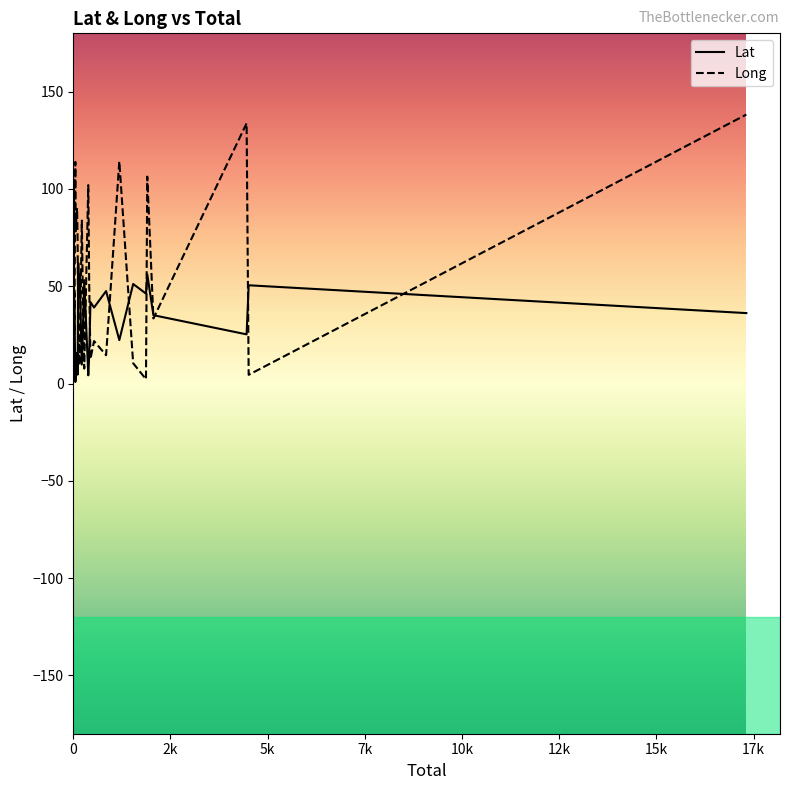

Which category has the lowest value across all series?

30